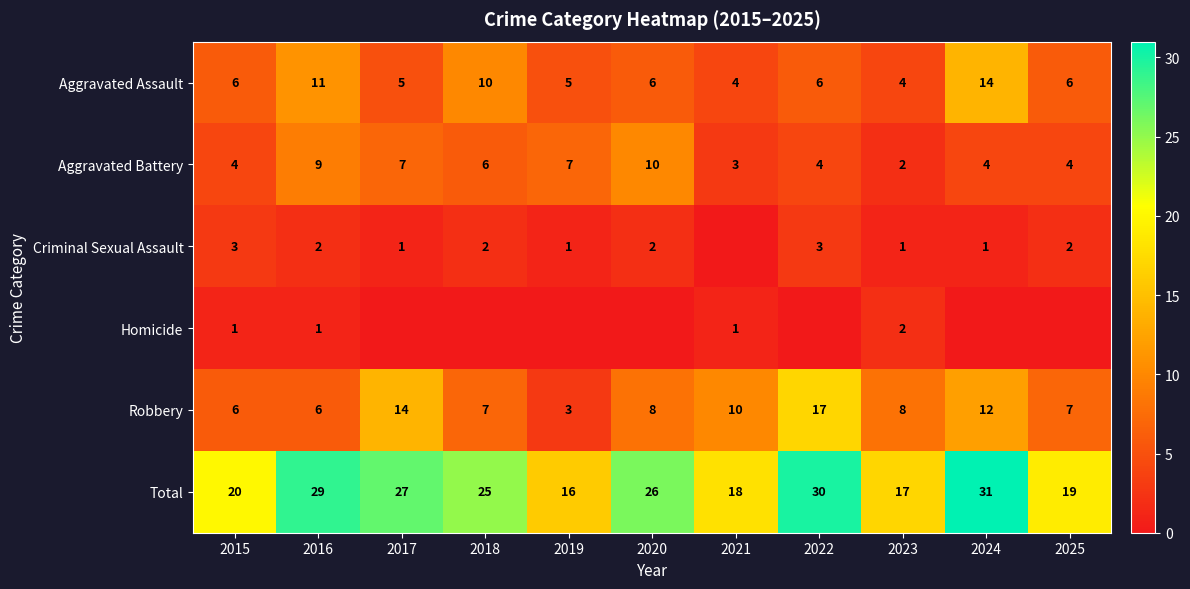

What is the sum of the Aggravated Battery values at 2025 and 2023?

6